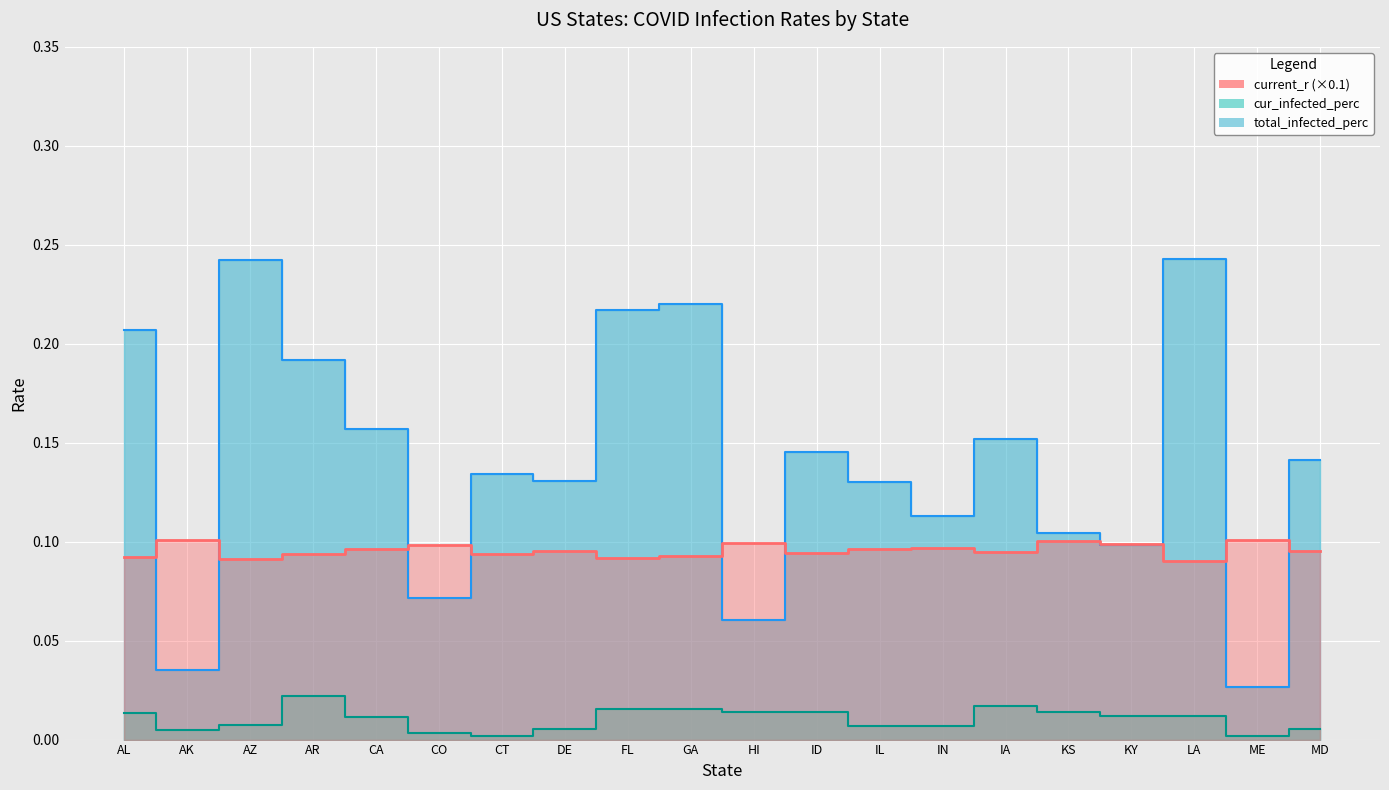

The chart shows a value of 0.1 at AL. True or false?

False